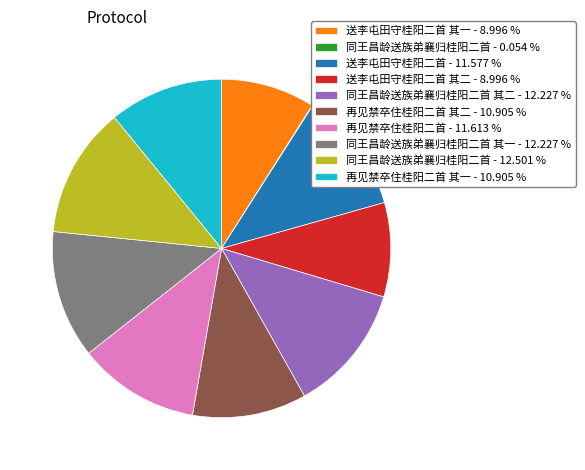

Does any single category account for the majority?

No